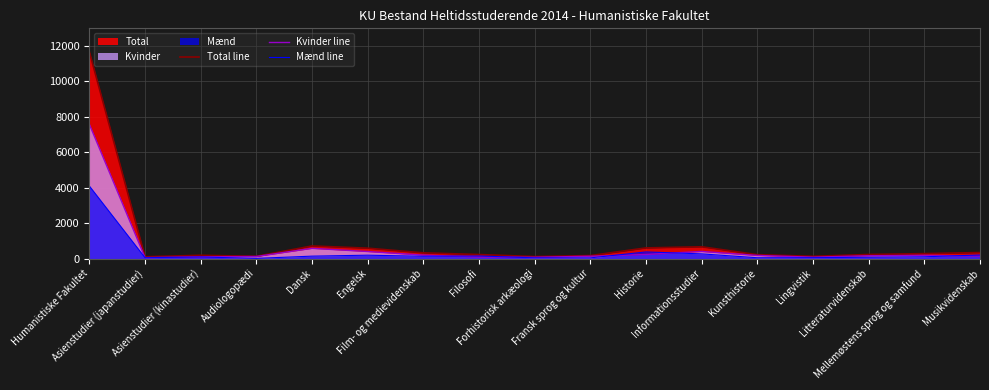

Rank the series by their maximum value, from lowest to highest.

Mænd line, Kvinder line, Total line